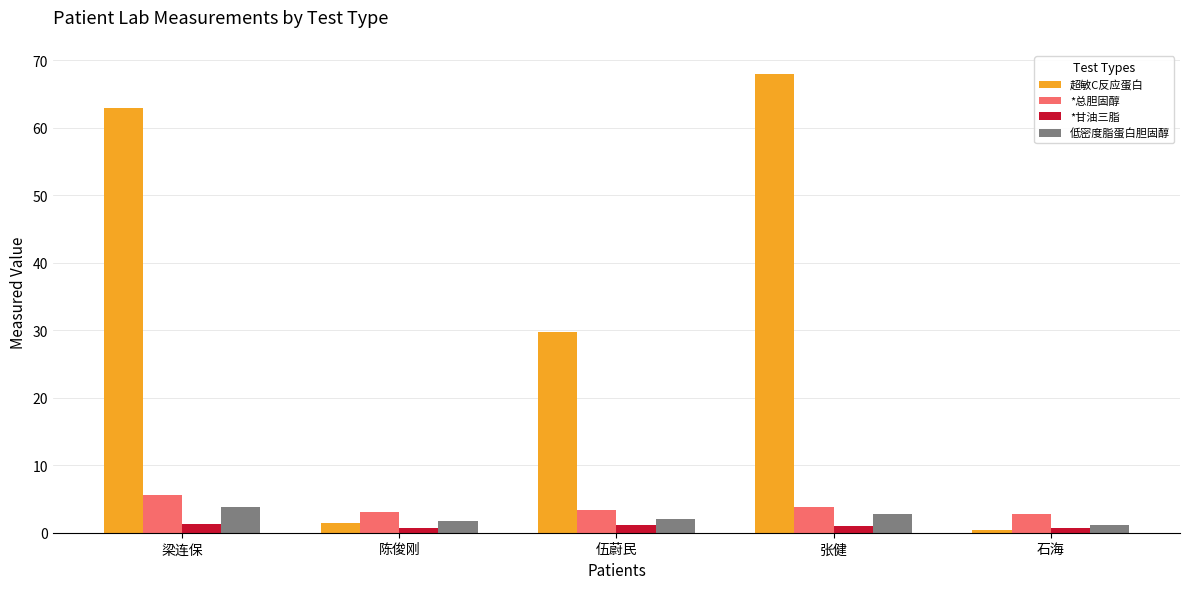

How many bars are there in total?

20